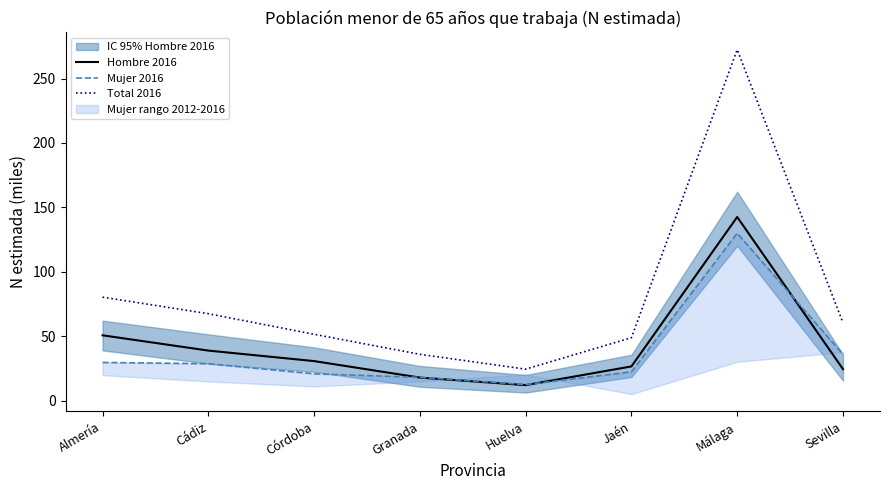

How many lines are shown in the chart?

3